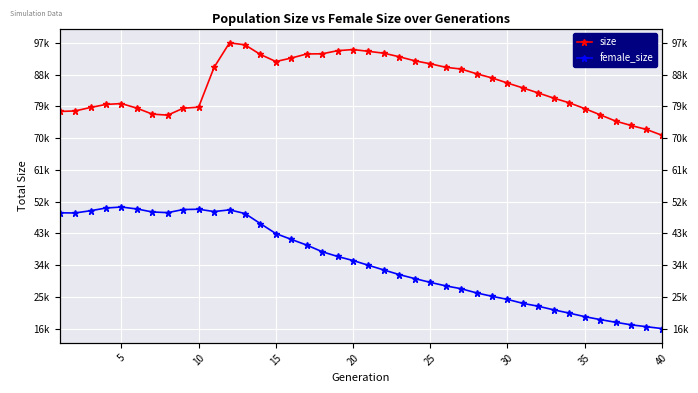

True or false: female_size and size intersect in this chart.

False